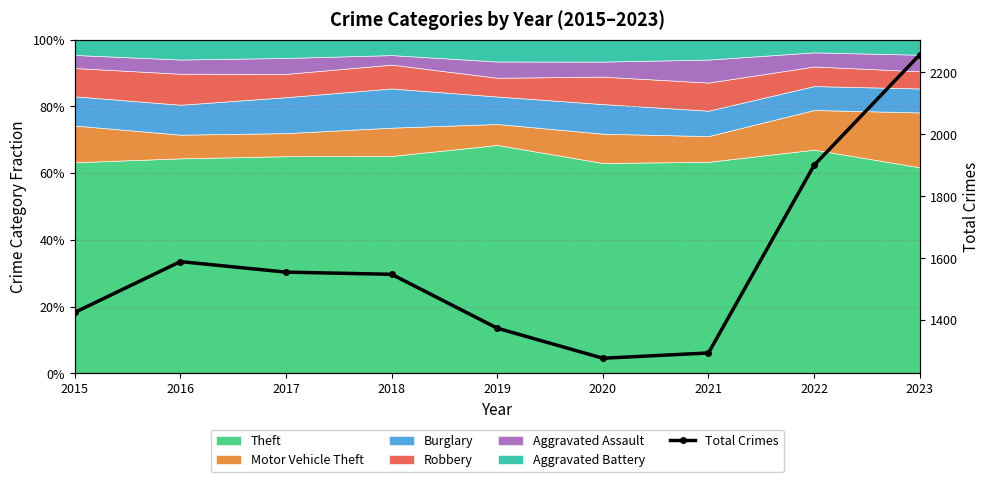

List the labels in order of value, largest first.

2023, 2022, 2016, 2017, 2018, 2015, 2019, 2021, 2020